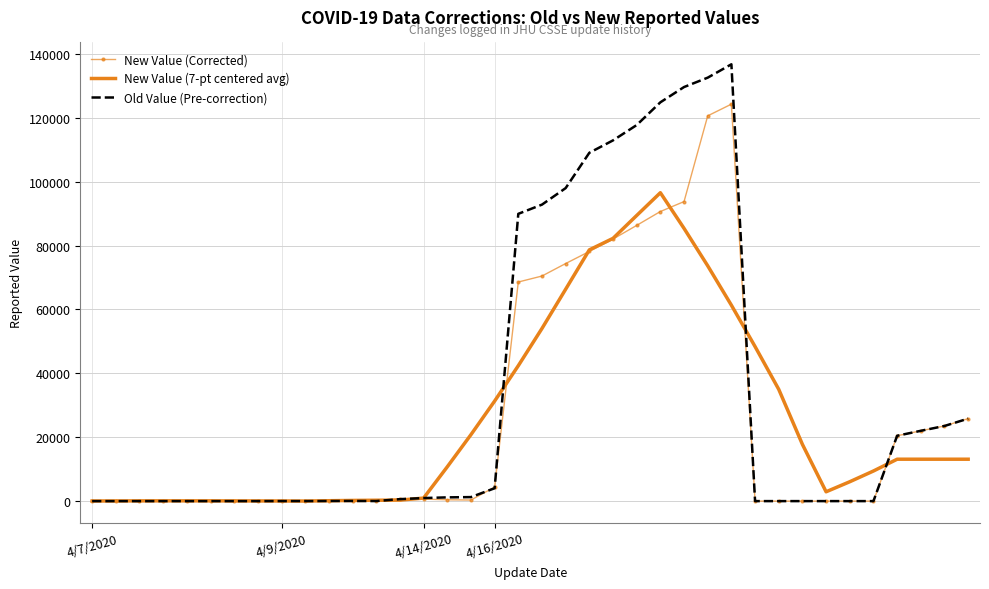

Which series has the largest total across all categories?

Old Value (Pre-correction)